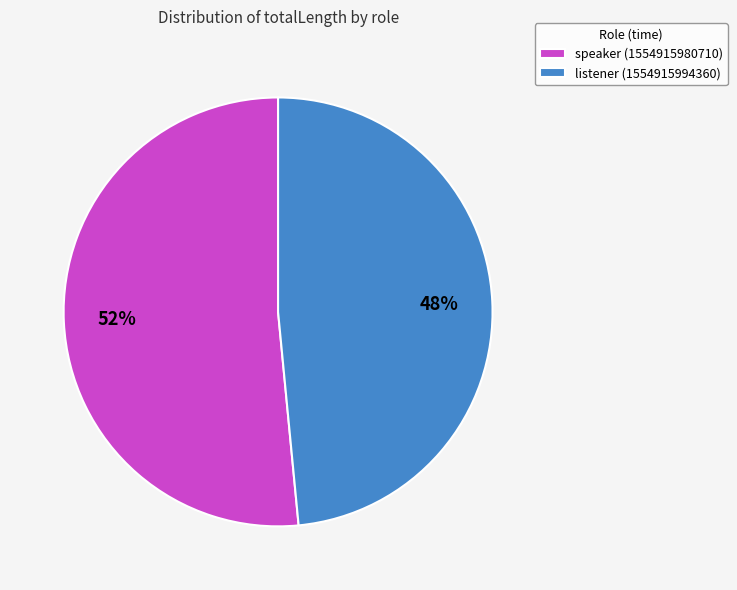

Count the number of slices in the pie.

2